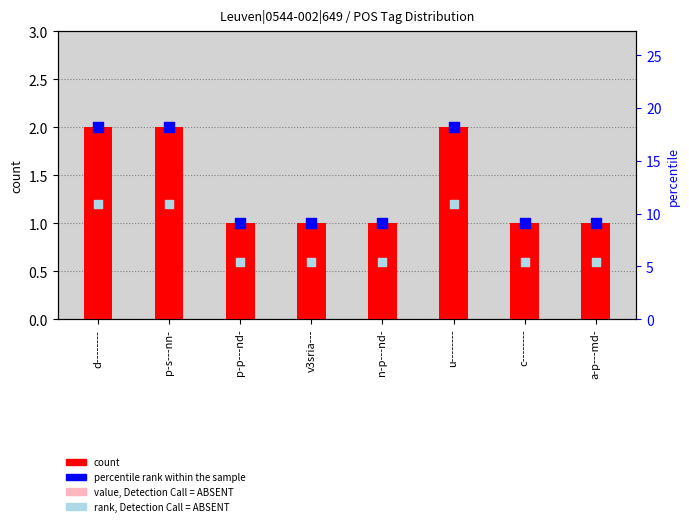

Which series reaches the minimum Y coordinate?

value, Detection Call = ABSENT